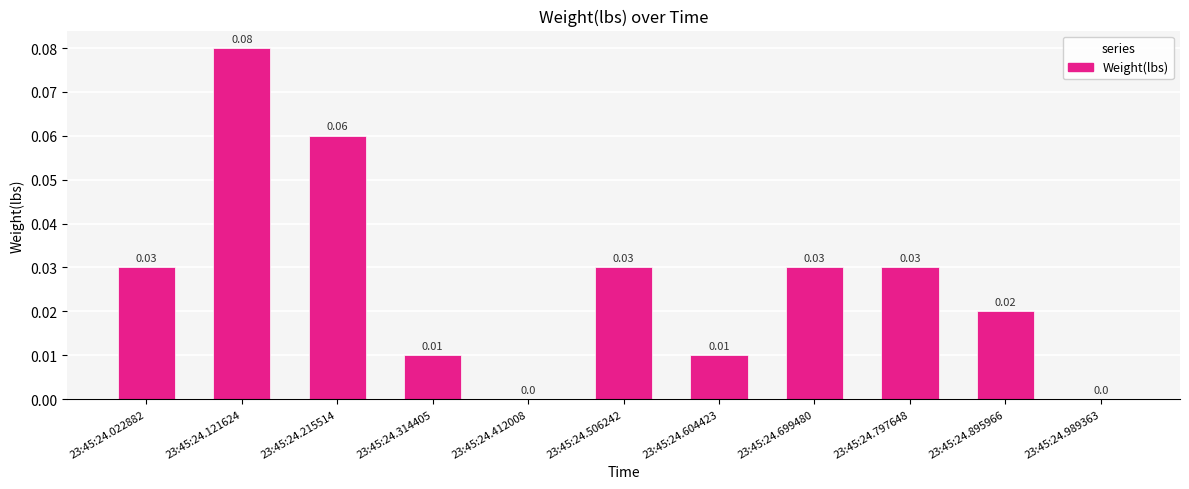

Which has a higher value, 23:45:24.121624 or 23:45:24.314405?

23:45:24.121624